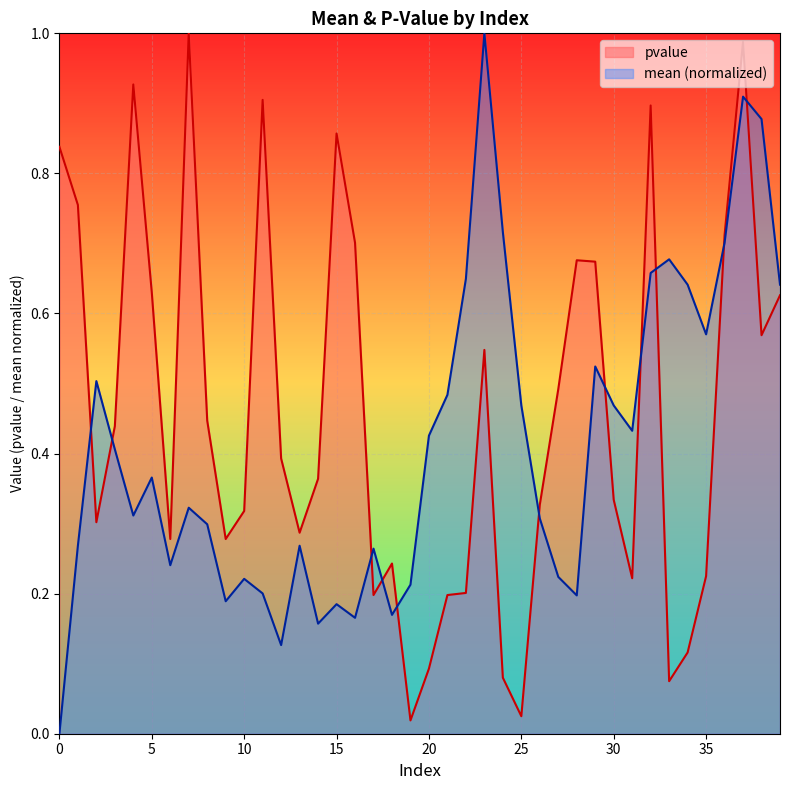

What is the spread (max minus min) of values at 38?

0.3